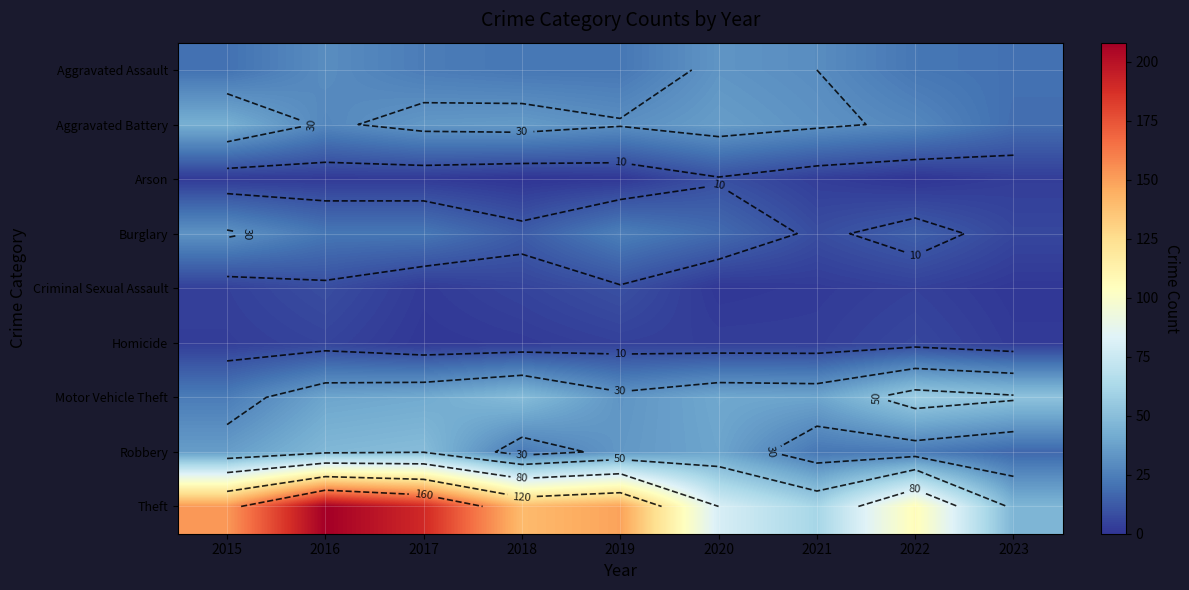

Which series has the largest range (max minus min)?

Theft